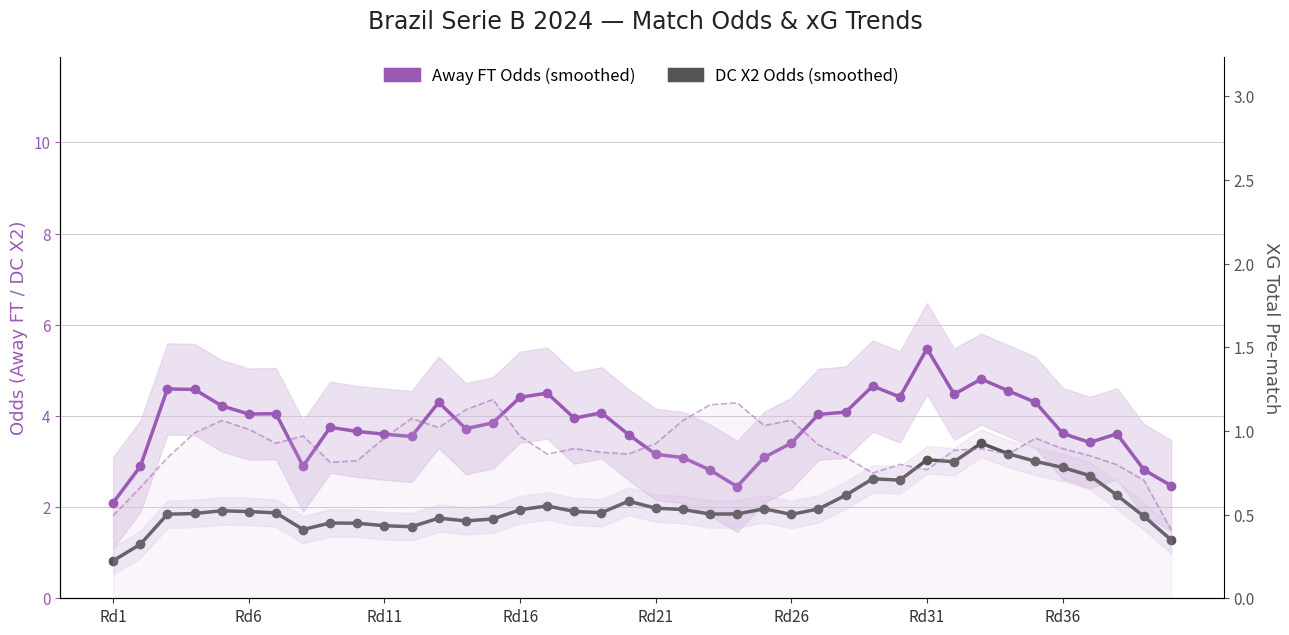

How many lines are shown in the chart?

2